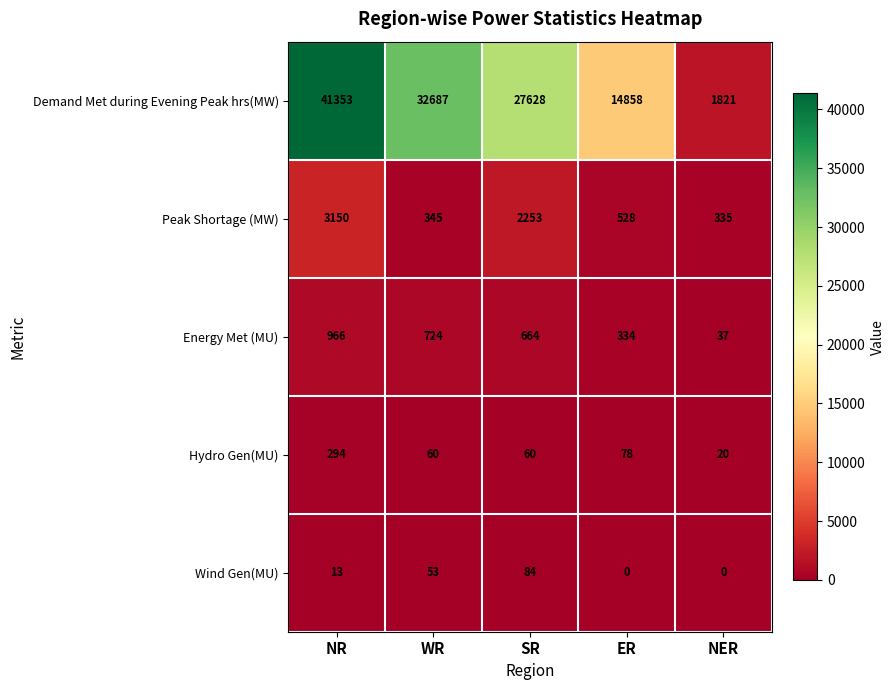

What value does the Demand Met during Evening Peak hrs(MW) series have at NER?

1821